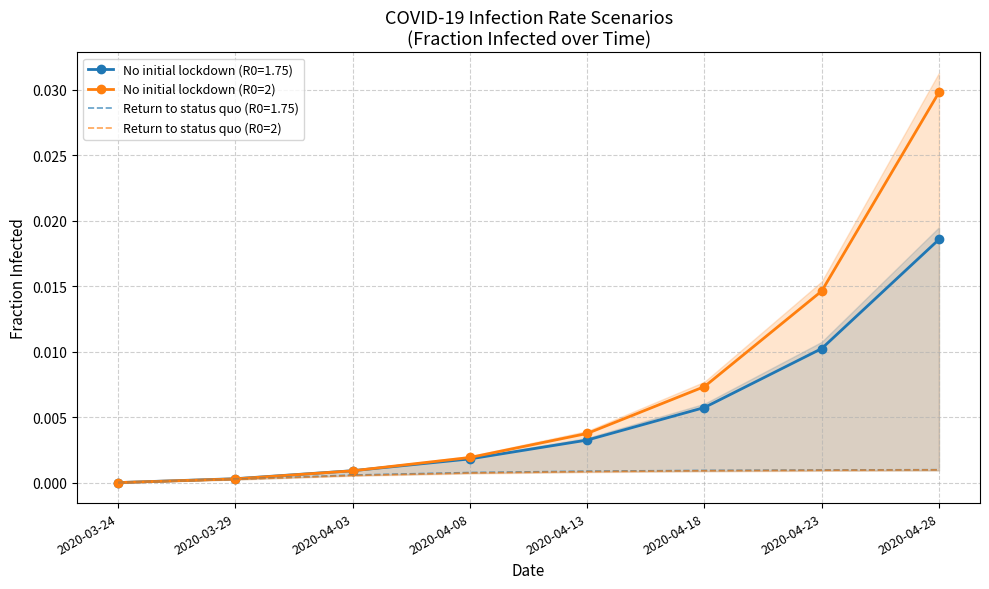

What position from the right is 2020-03-24?

8